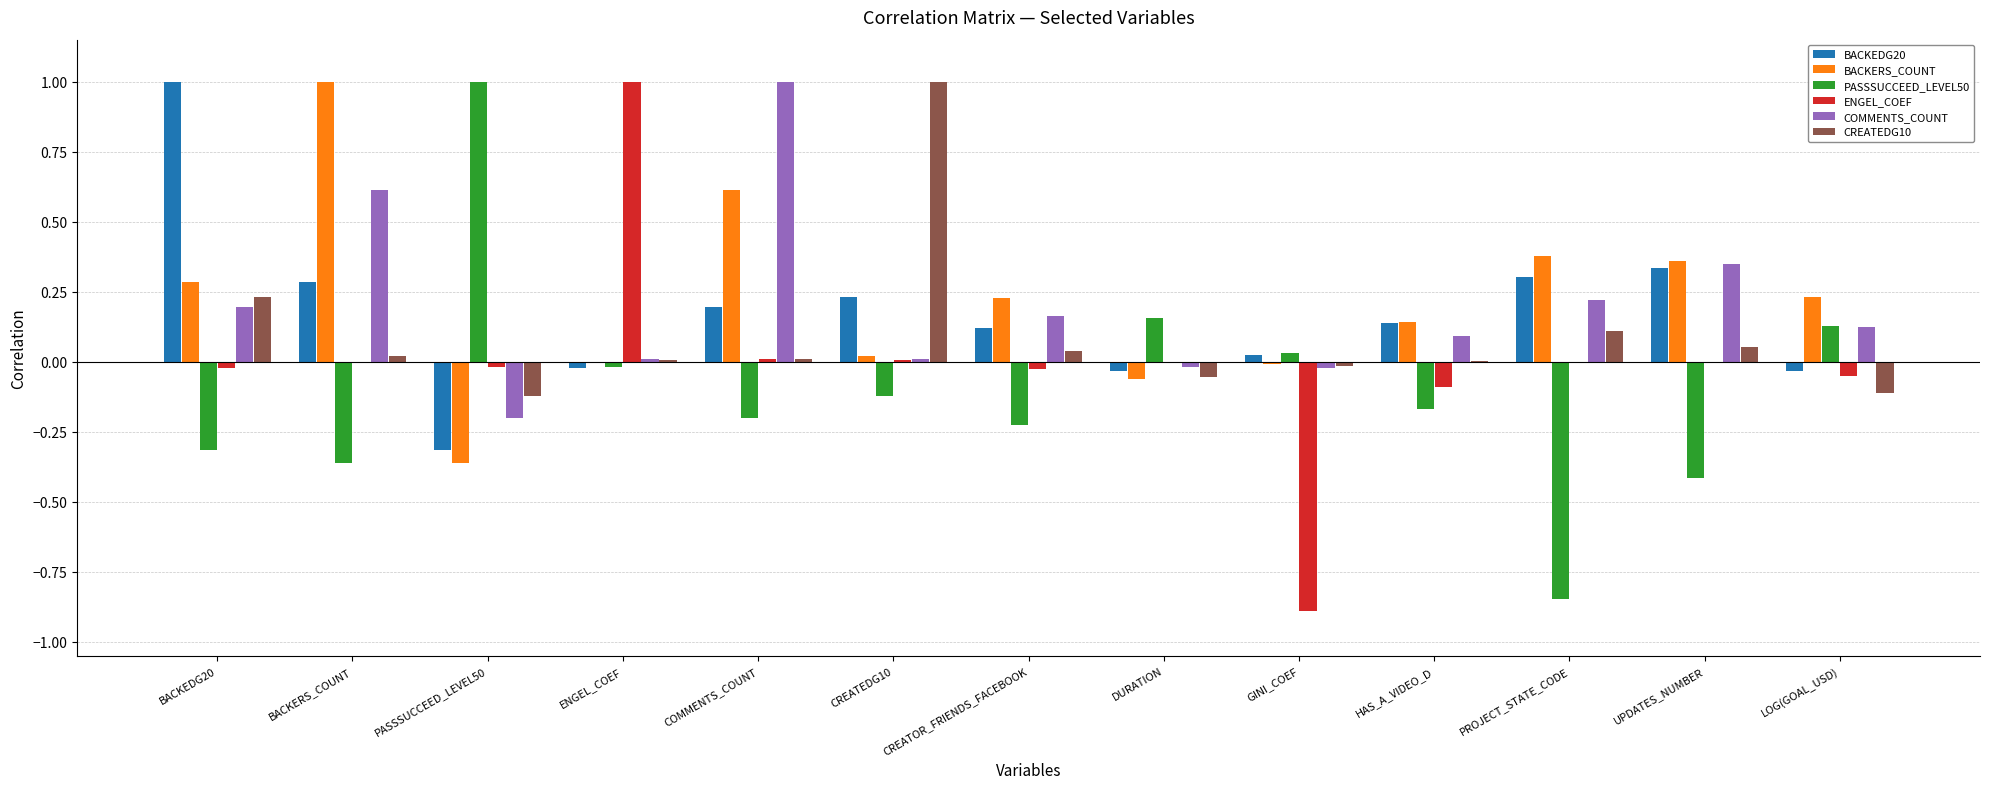

The CREATEDG10 series shows -0.0 at LOG(GOAL_USD). True or false?

False